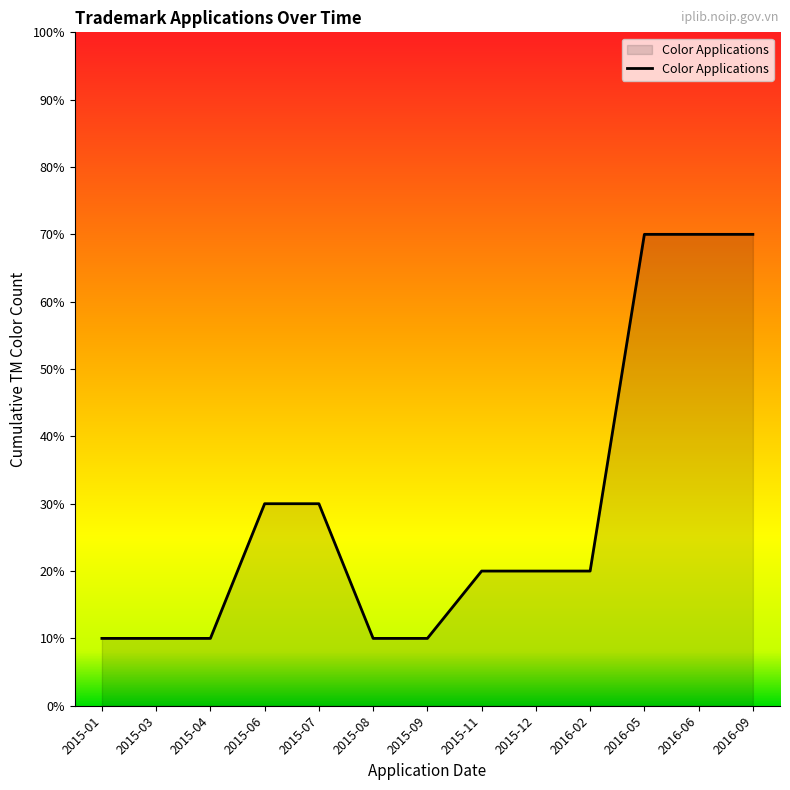

Does the chart display data point markers on the line(s)?

No